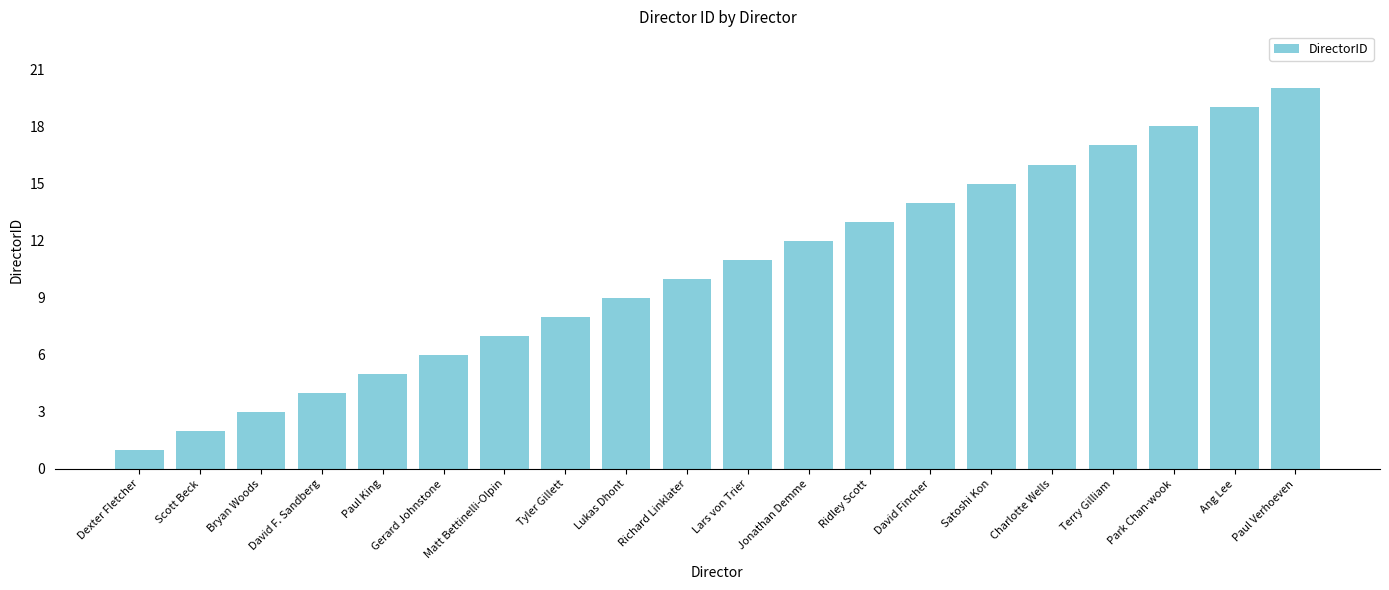

Count the number of data series in this chart.

1